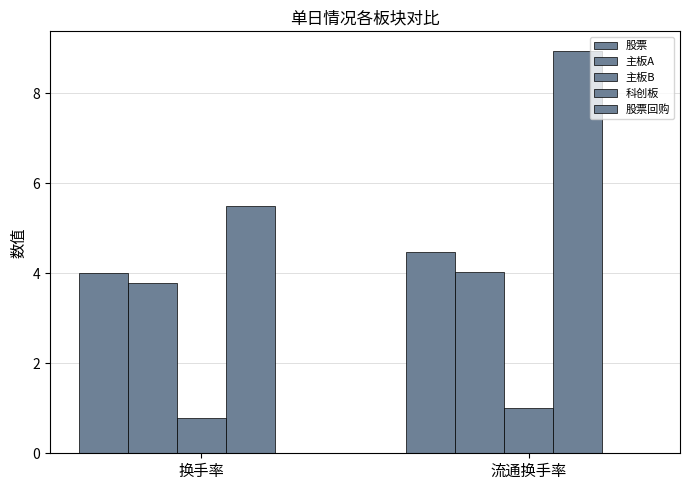

Are the bars horizontal?

No